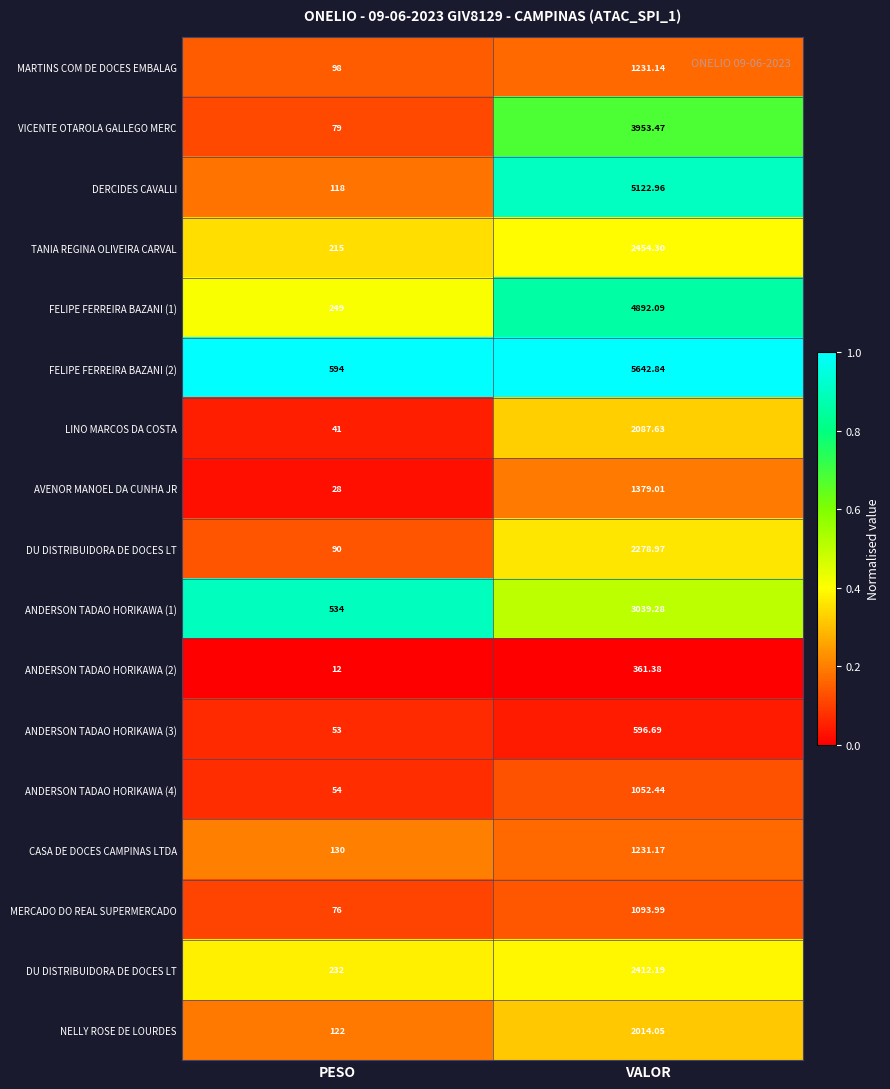

At which category is the sum across all series the highest?

VALOR